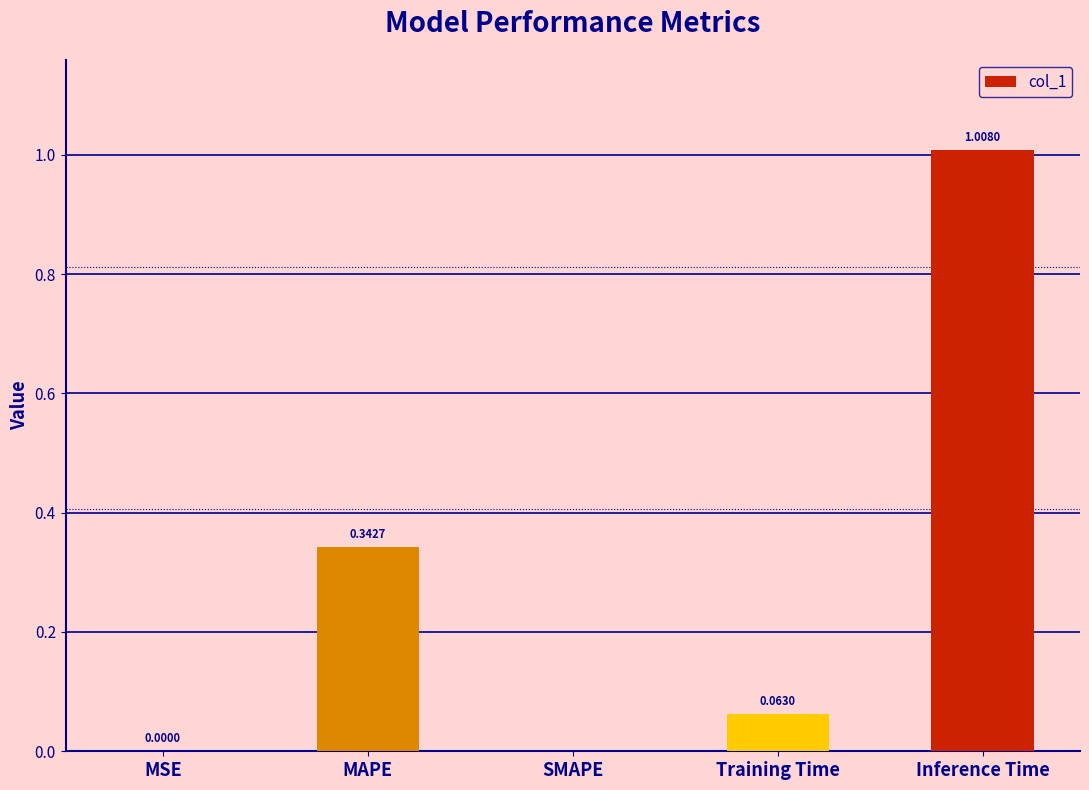

Which has a higher value, MAPE or Training Time?

MAPE